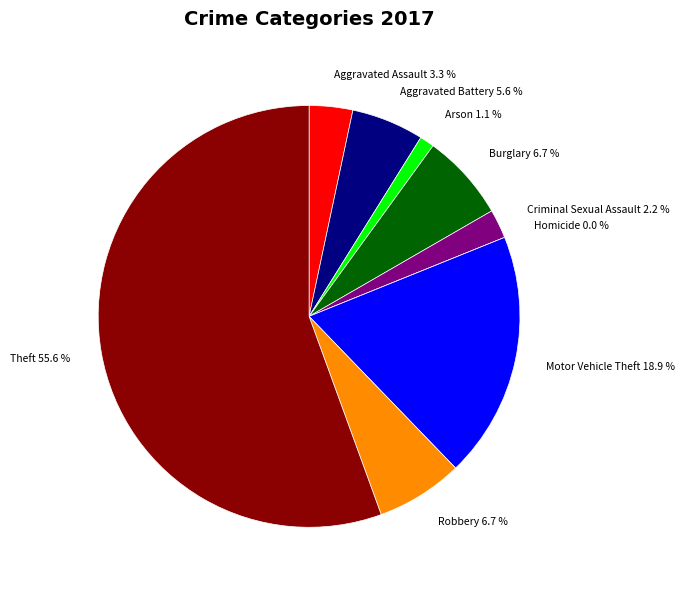

What is the change in value from Aggravated Battery to Criminal Sexual Assault?

-3